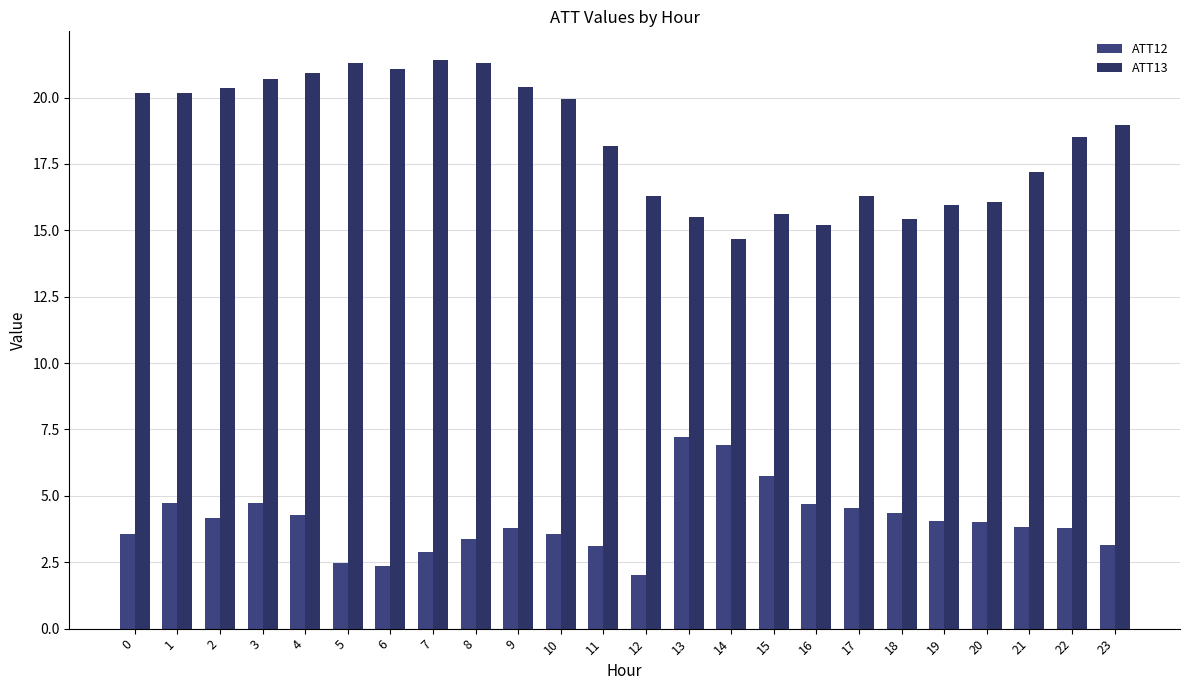

At which category is the sum across all series the highest?

3